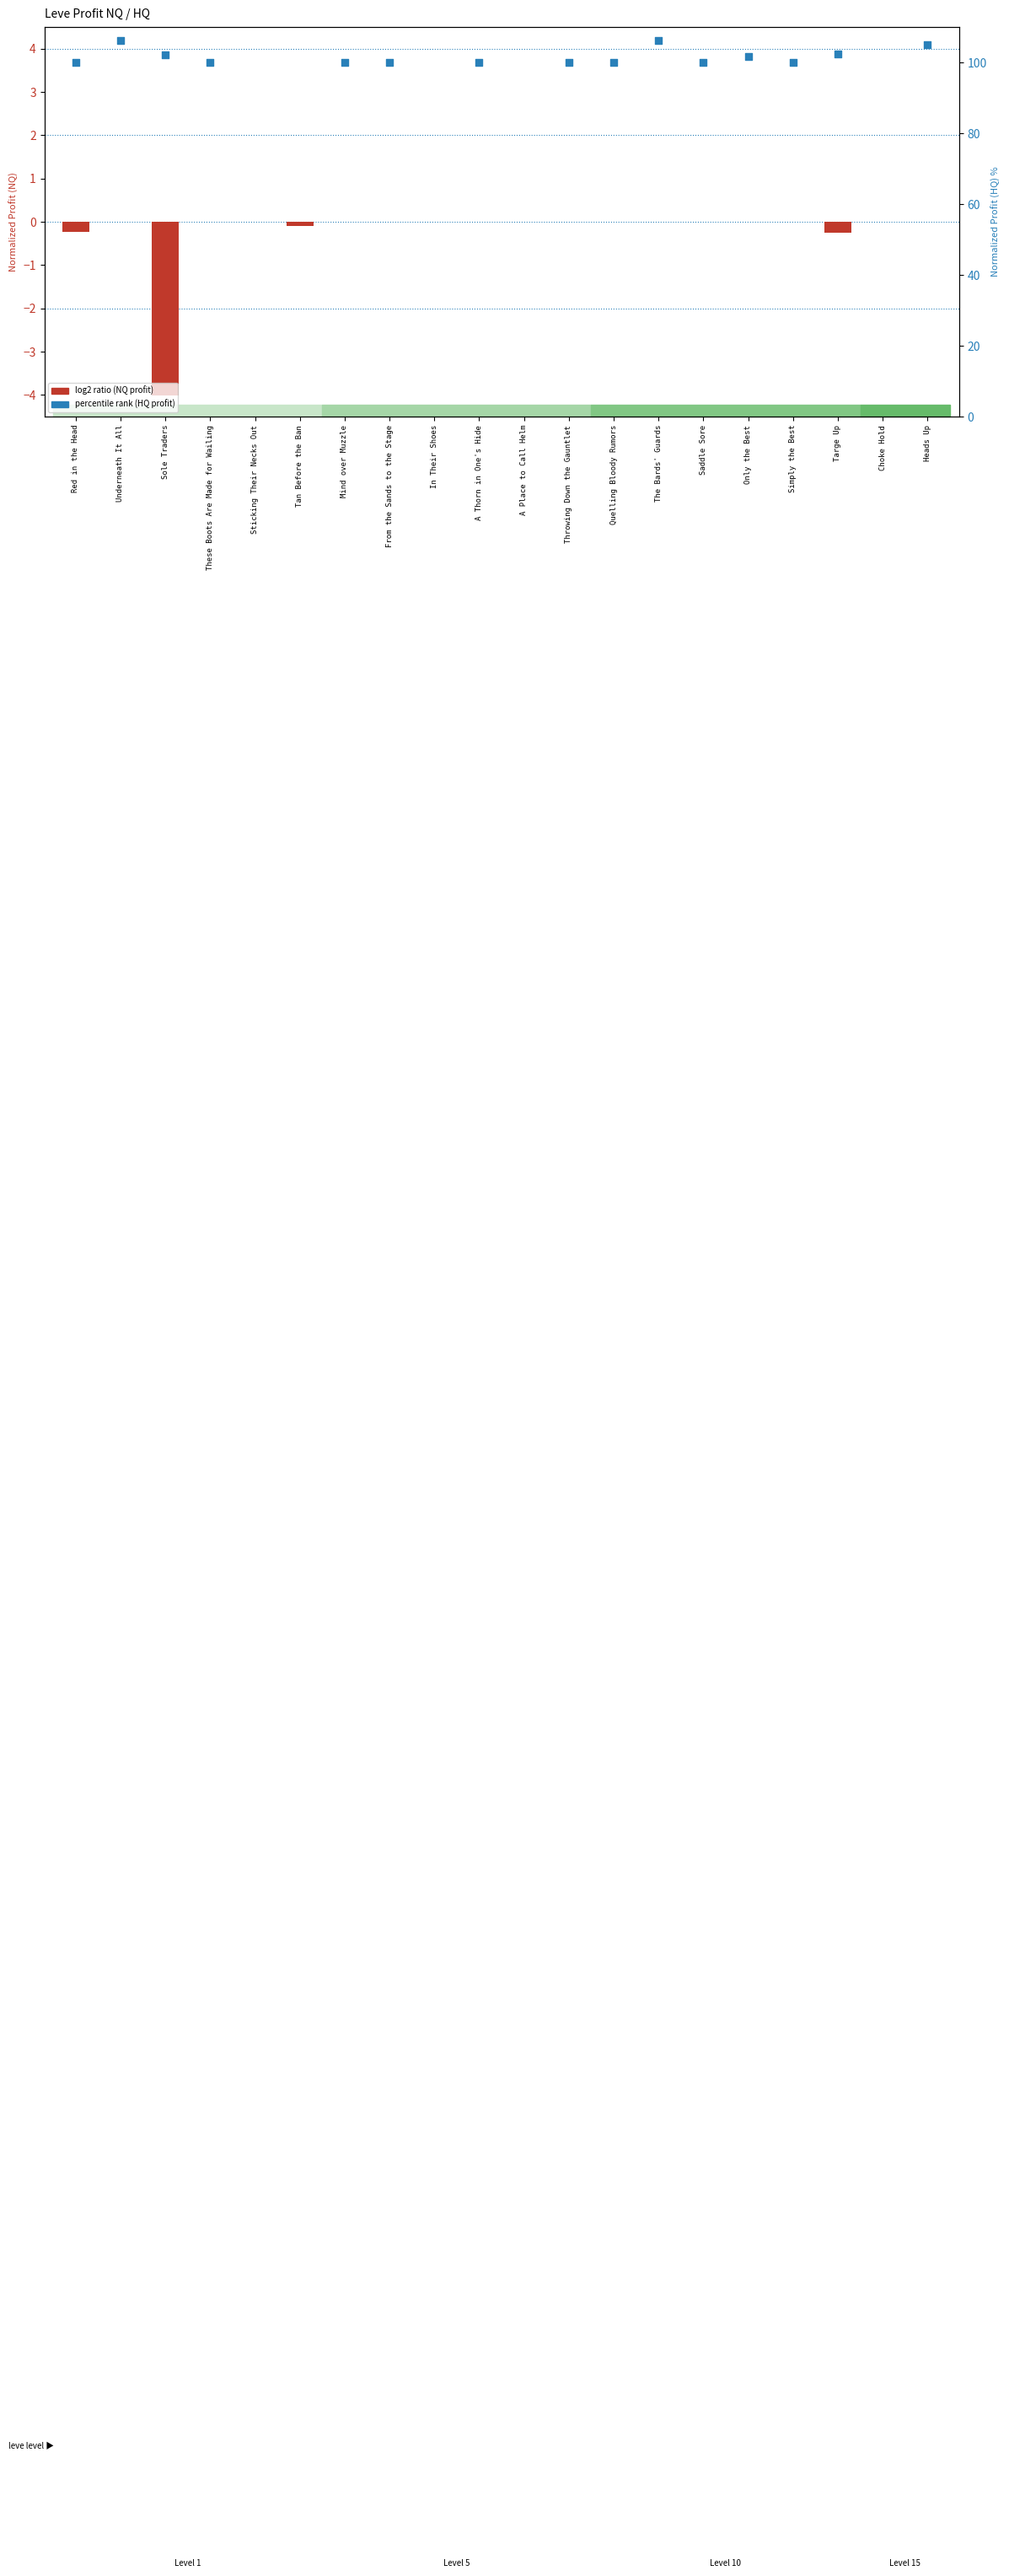

What is the total value across all series at From the Sands to the Stage?

100.0